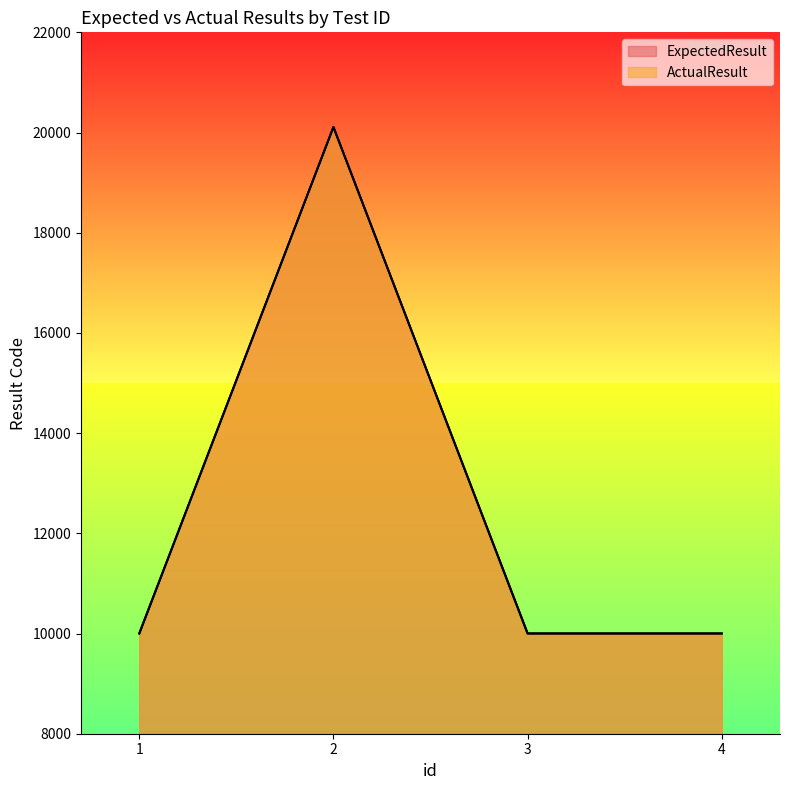

Reading left to right, extract all data points from this chart.

ExpectedResult: 1=10001	2=20110	3=10001	4=10001
ActualResult: 1=10001	2=20110	3=10001	4=10001